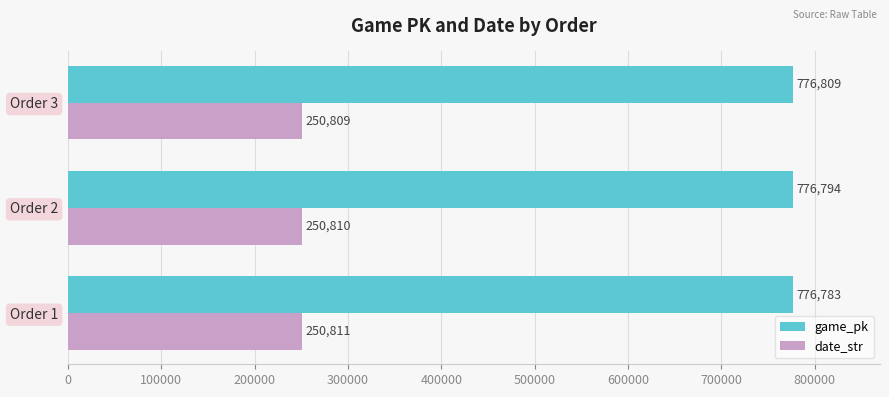

The date_str series shows 427847 at Order 3. True or false?

False